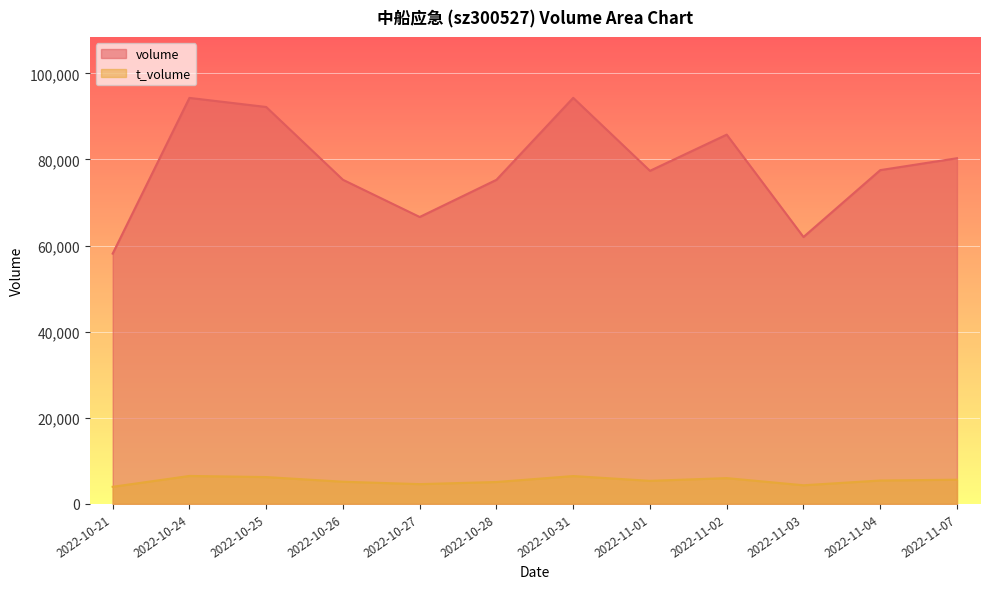

True or false: t_volume and volume intersect in this chart.

False